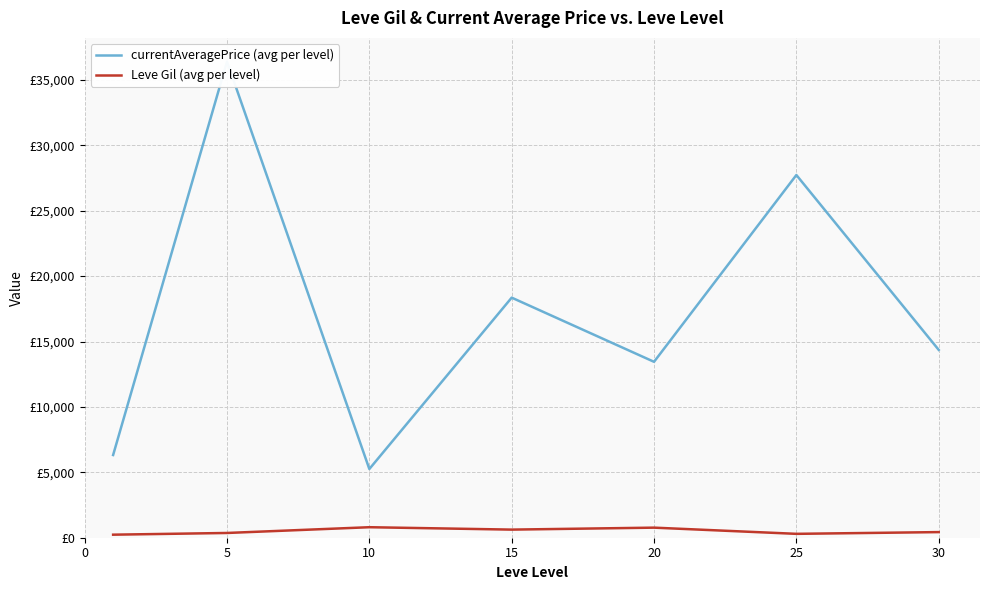

At which category is the sum across all series the highest?

5